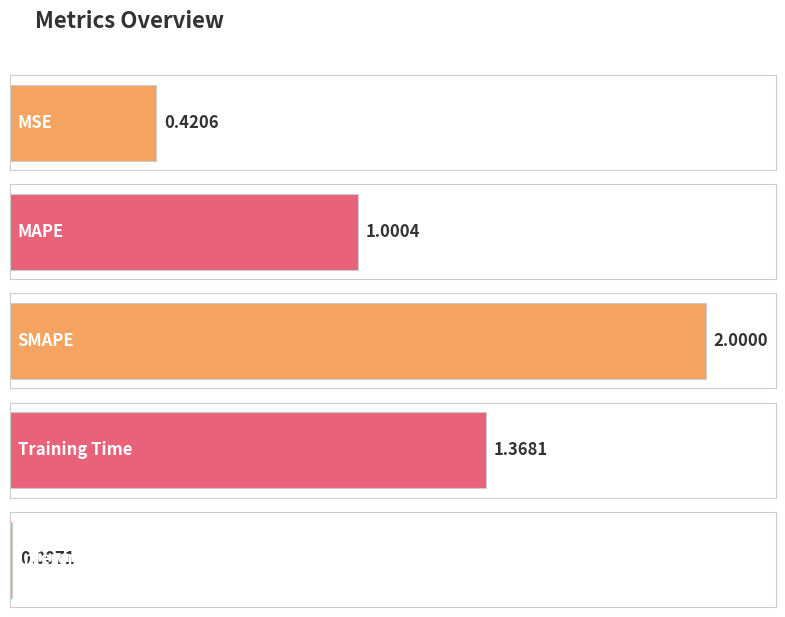

Reading left to right, extract all data points from this chart.

MSE=0.4	MAPE=1.0	SMAPE=2.0	Training Time=1.4	Inference Time=0.0